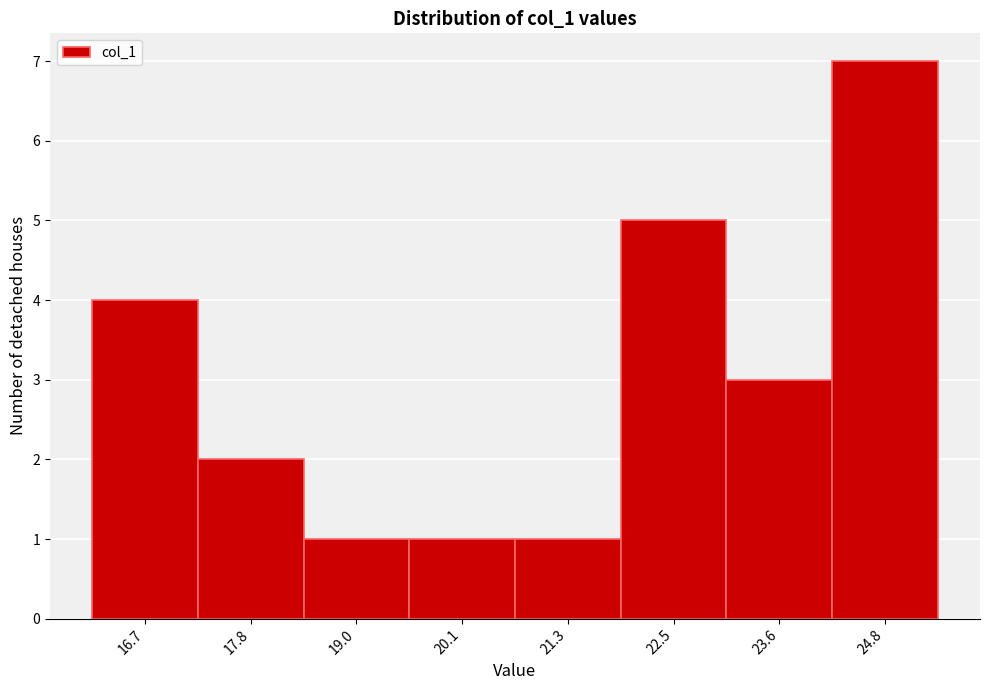

Over which range of the x-axis is the bar tallest?

24.2 to 25.4